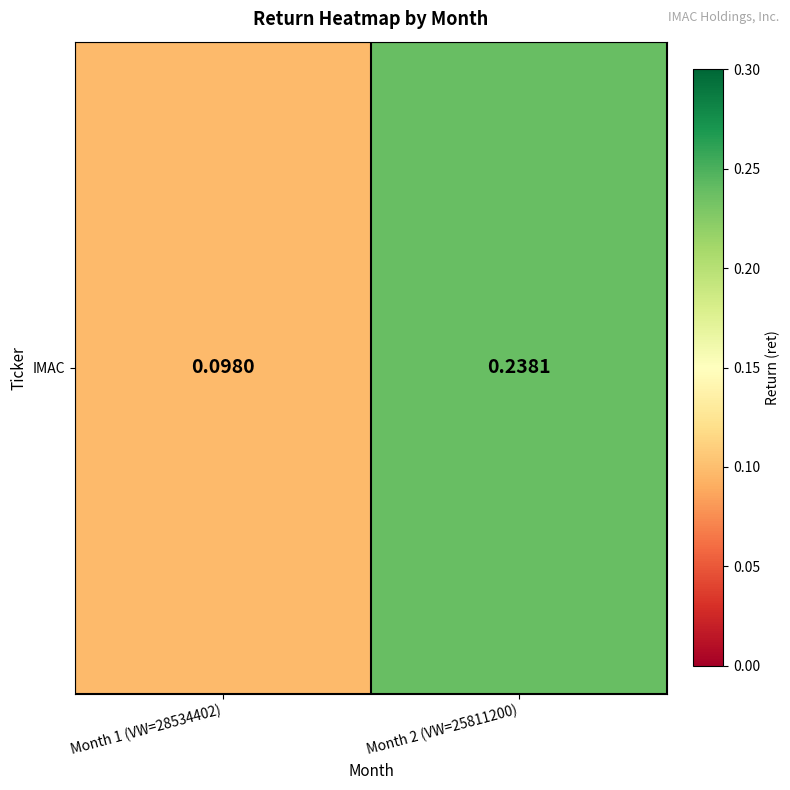

Reading left to right, extract all data points from this chart.

0.1	0.2